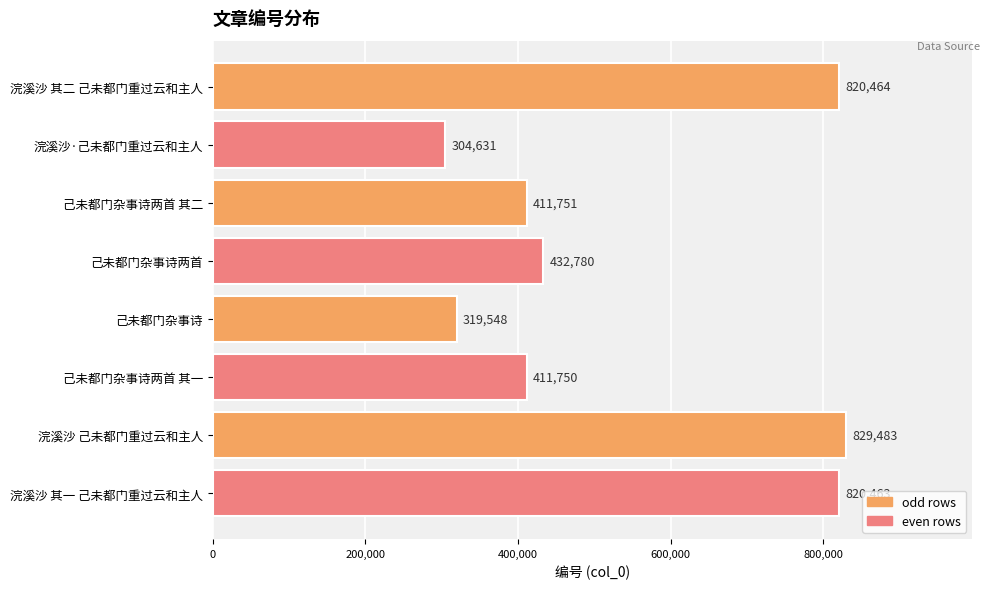

What is the change in value from 浣溪沙·己未都门重过云和主人 to 浣溪沙 己未都门重过云和主人?

+524852